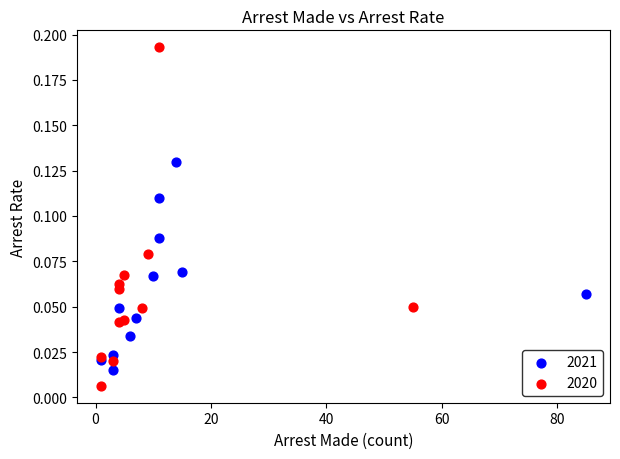

What are all the series names shown in the legend?

2021, 2020